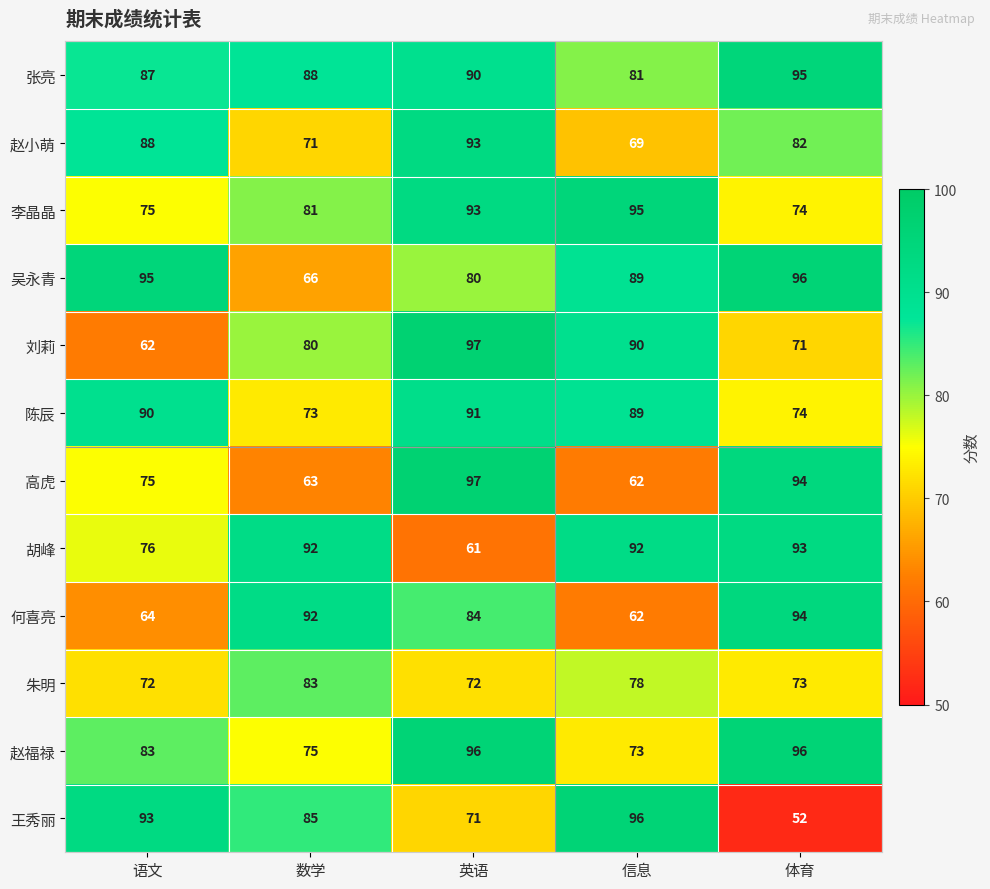

True or false: 王秀丽 has a value of 96 at 信息.

True